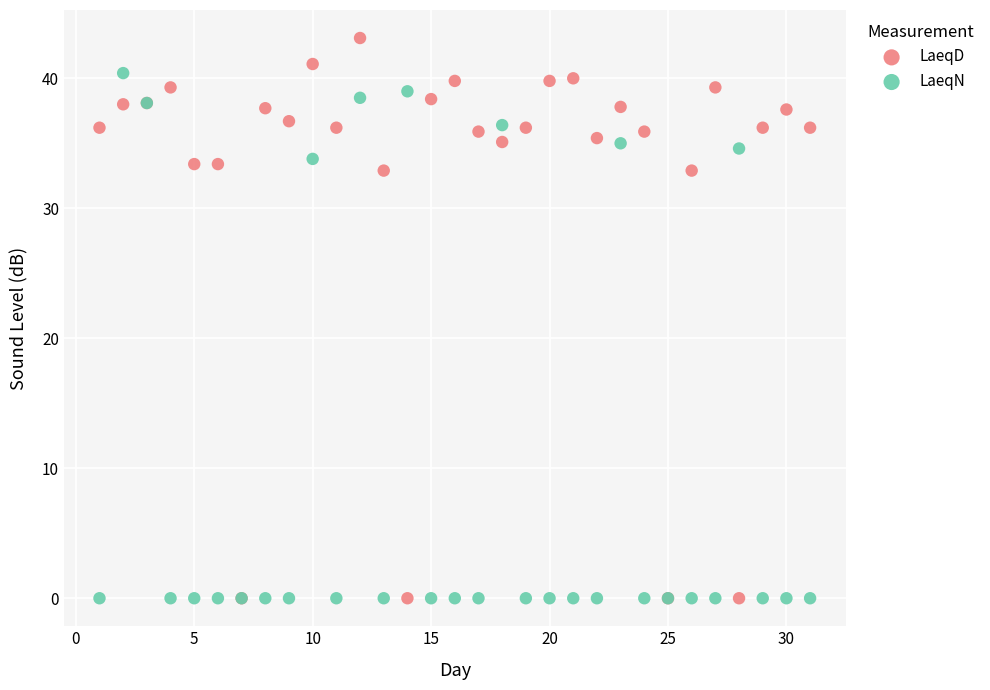

What are all the series names shown in the legend?

LaeqD, LaeqN